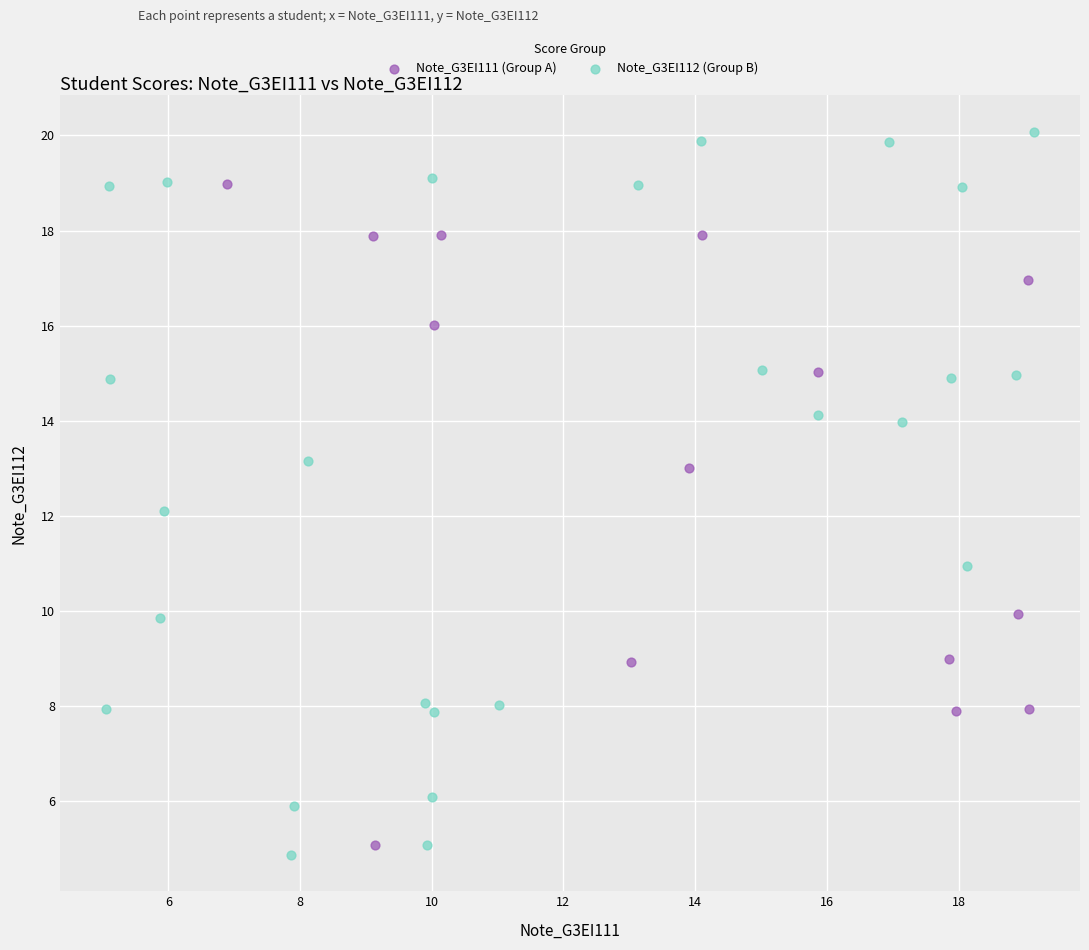

What are all the series names shown in the legend?

Note_G3EI111 (Group A), Note_G3EI112 (Group B)